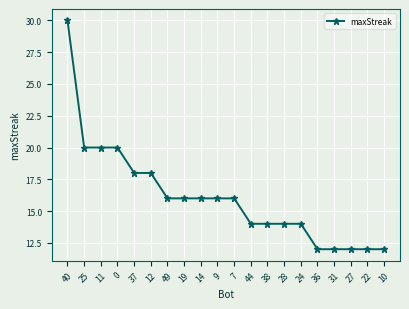

What is the value of the 7th point from the left?

16